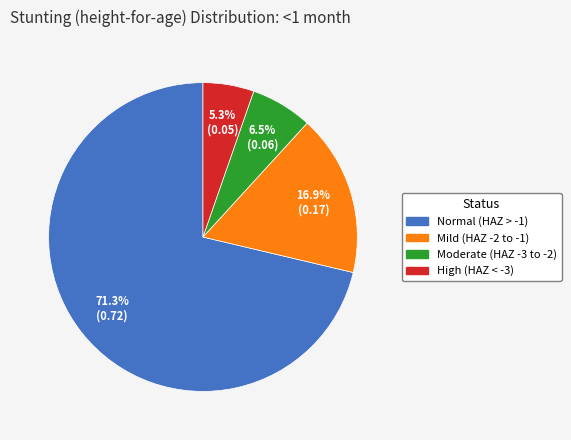

Is there a majority slice in this chart?

Yes